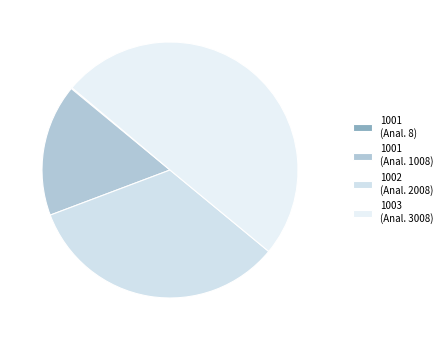

How many segments does this pie chart have?

4